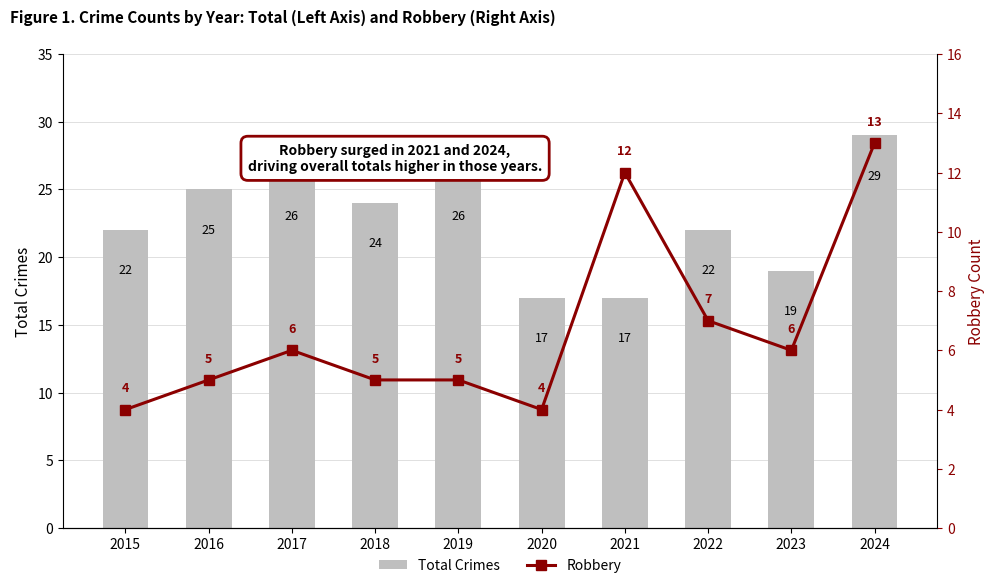

What value does the Total Crimes series have at 2022?

22